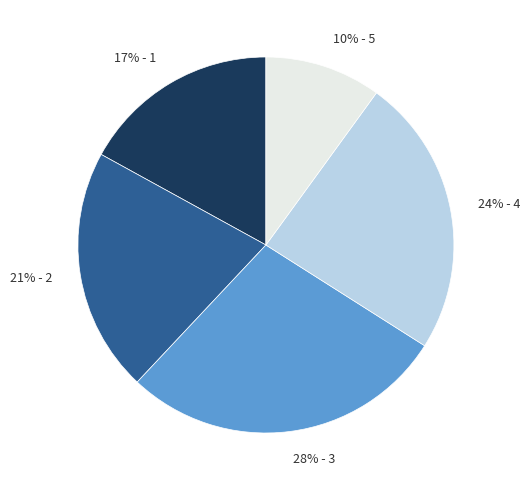

To the nearest percent, what is the difference between the largest and smallest slice percentages?

18%